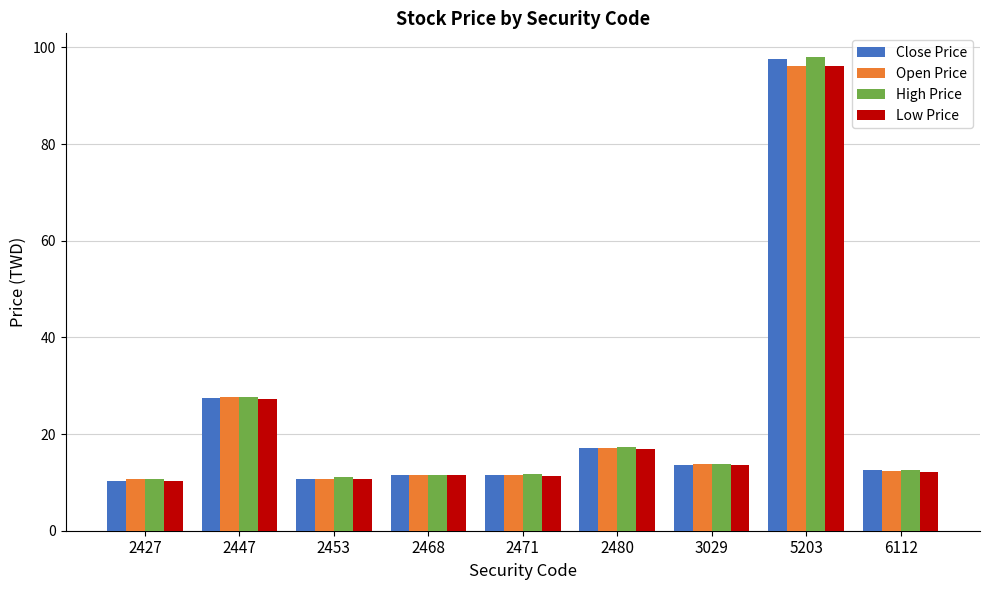

What is the value of the Close Price bar at the 3rd from the left?

10.8